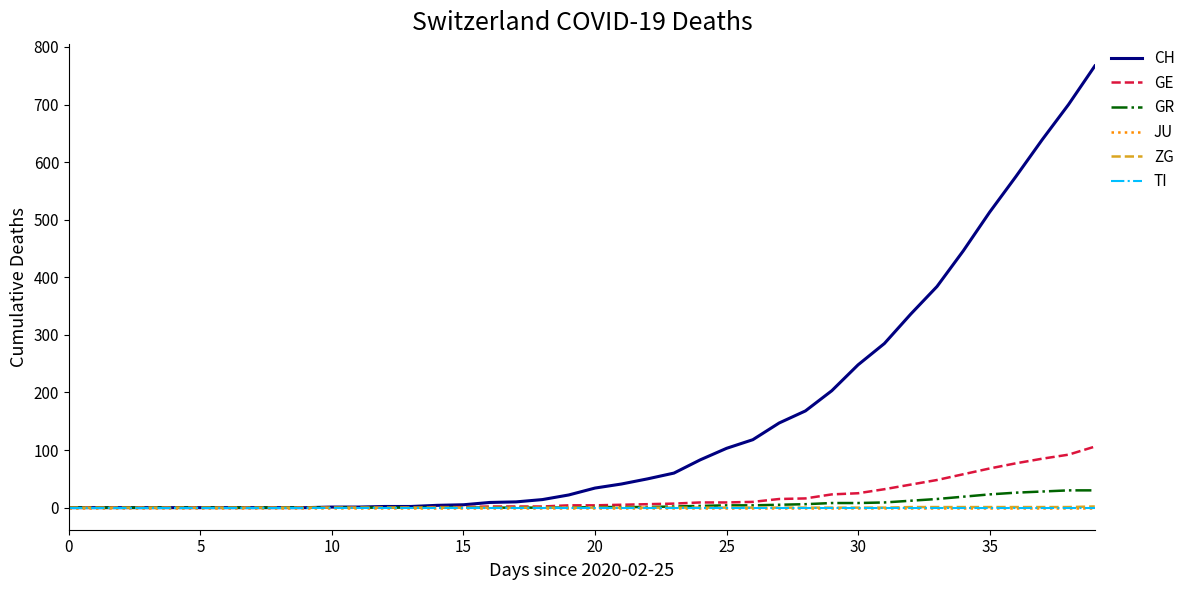

True or false: TI and CH cross at least once.

False